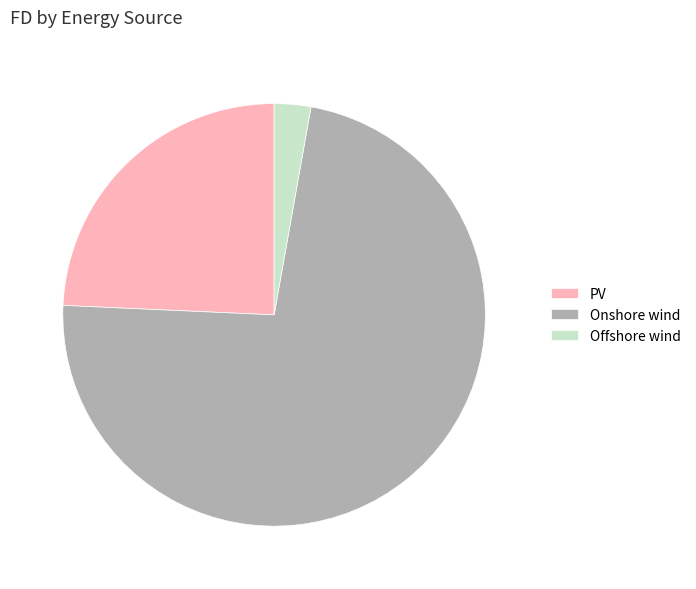

Which slice represents more than half of the pie?

Onshore wind